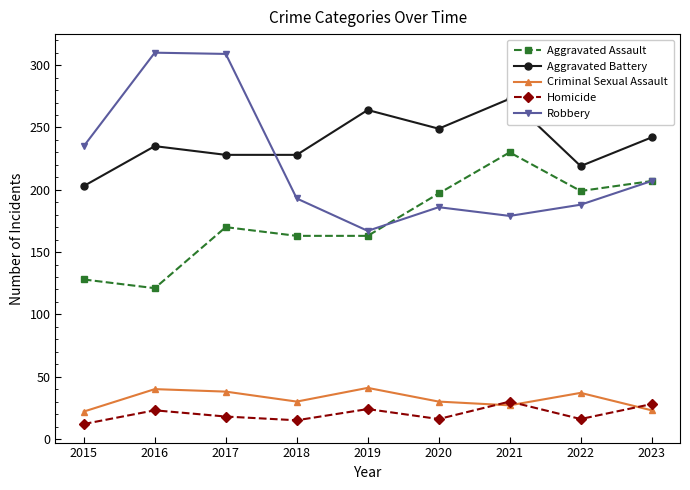

True or false: Homicide and Aggravated Battery cross at least once.

False